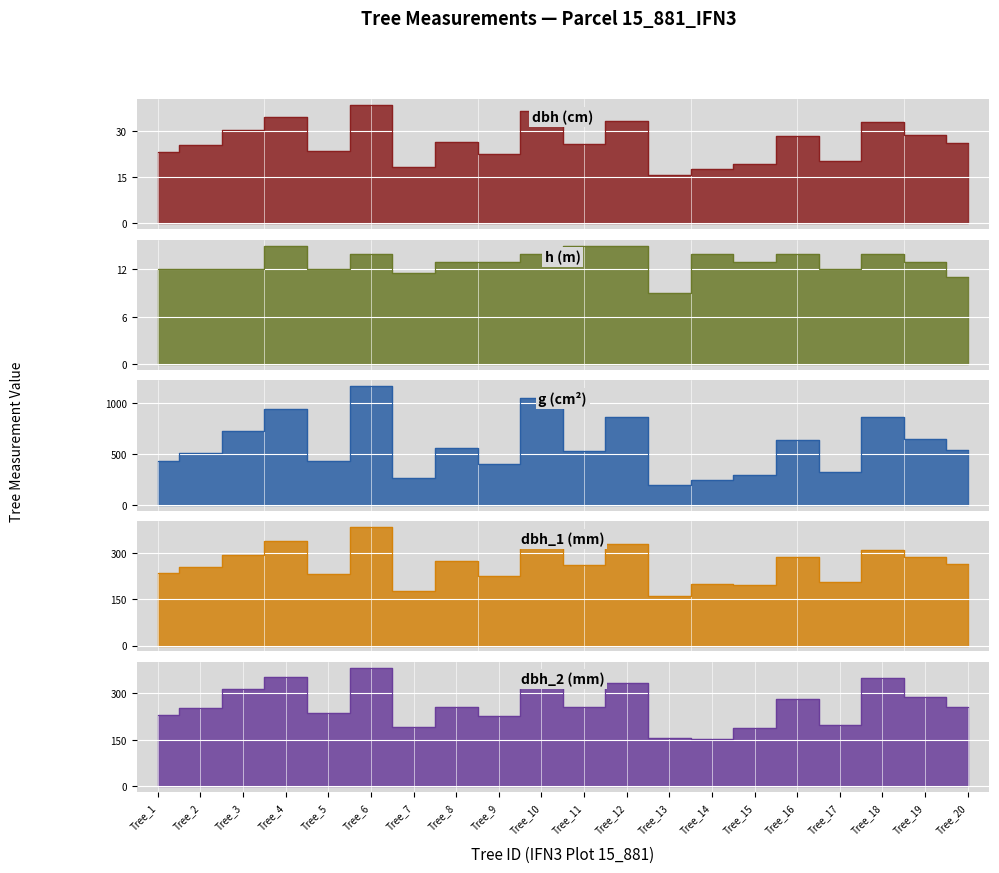

How many values in the dbh_1 series are below 266?

10